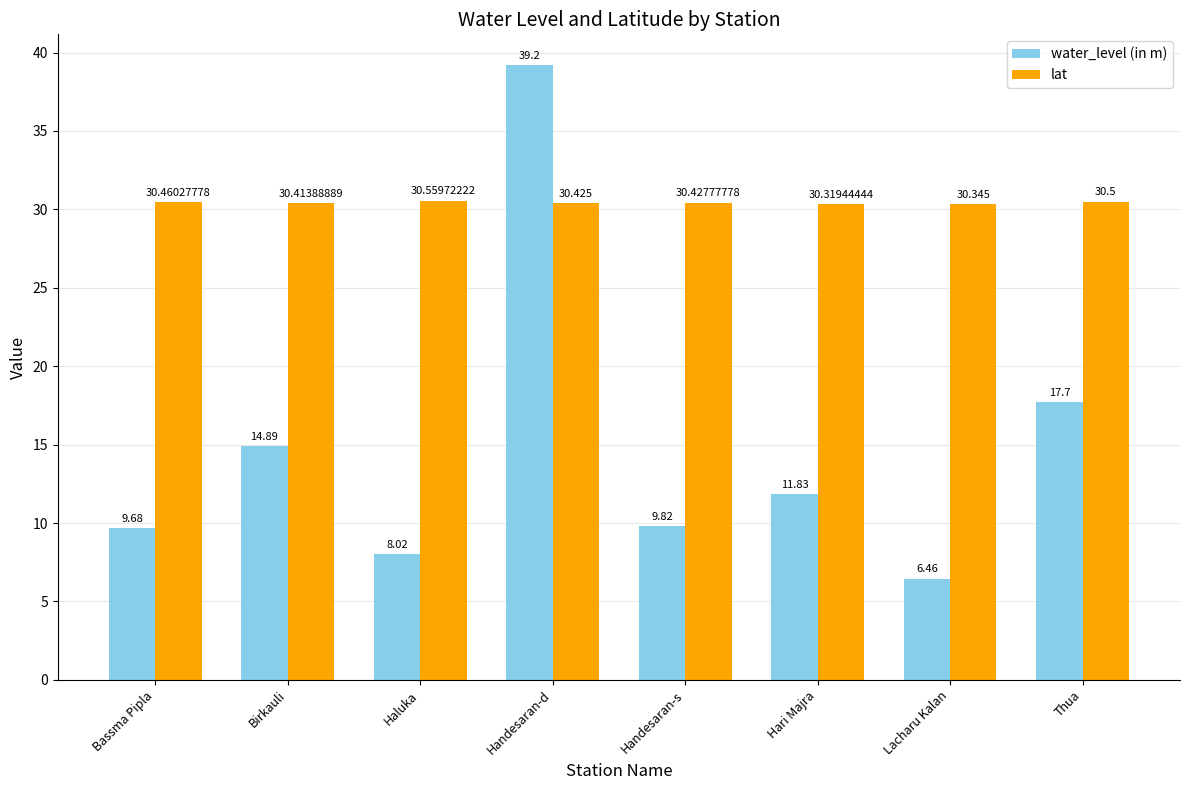

Which series has the largest total across all categories?

lat